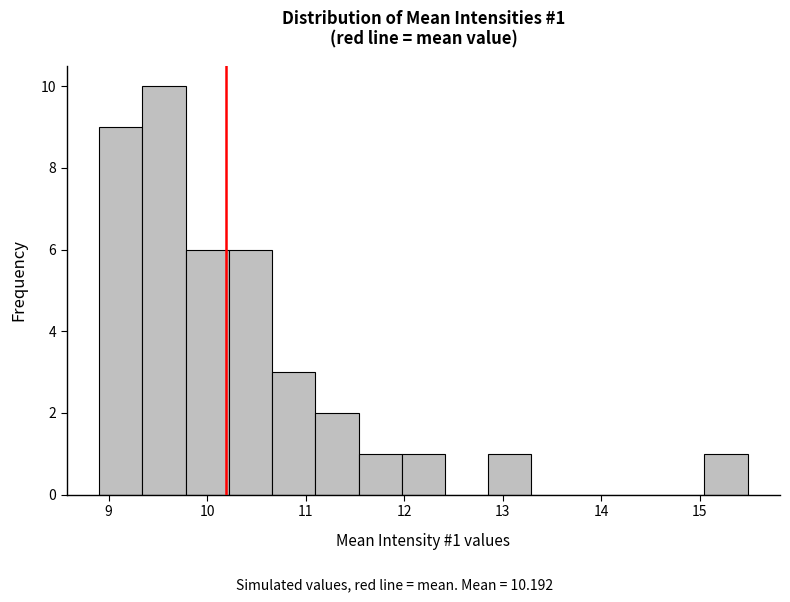

Over which range of the x-axis is the bar tallest?

9.3 to 9.8